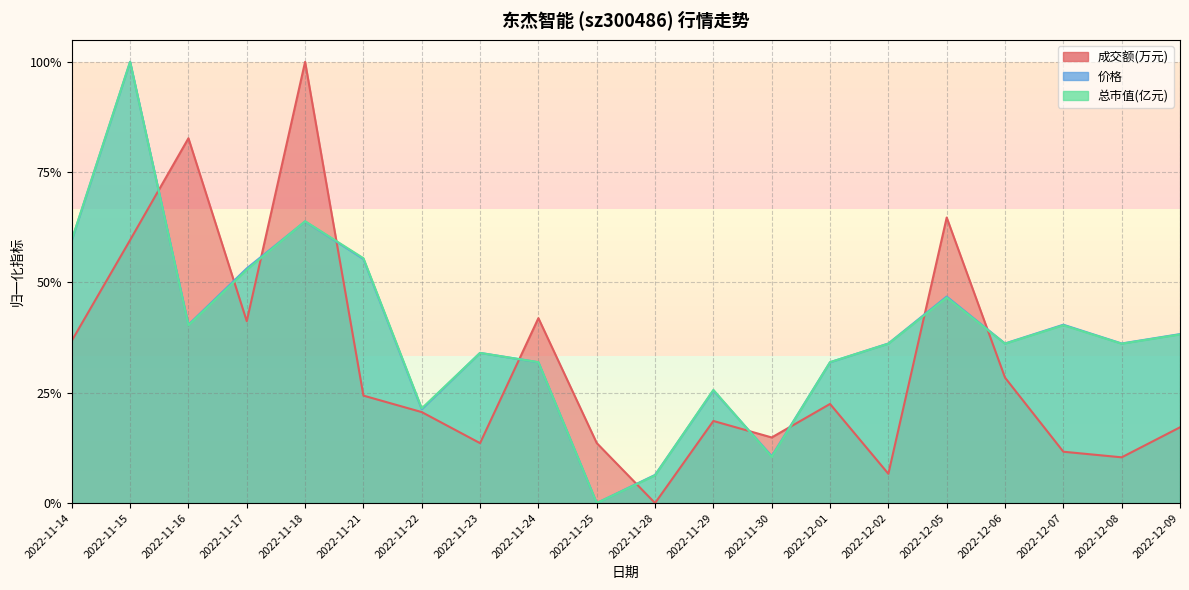

The value of 价格 at 2022-11-21 is 0.6. True or false?

True